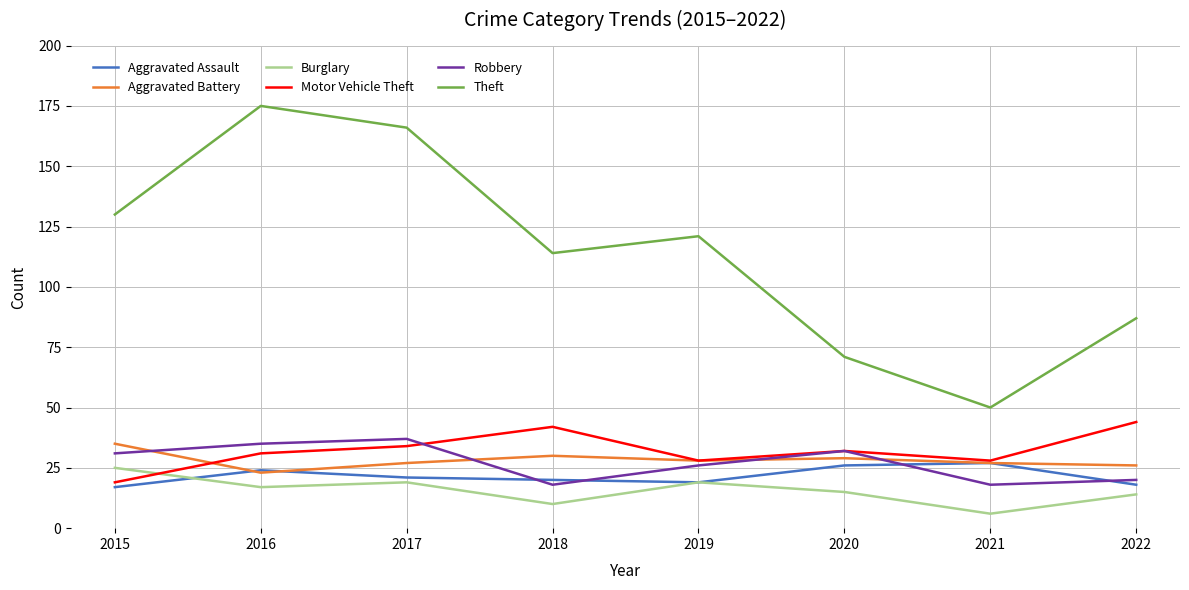

The Theft series shows 50 at 2021. True or false?

True